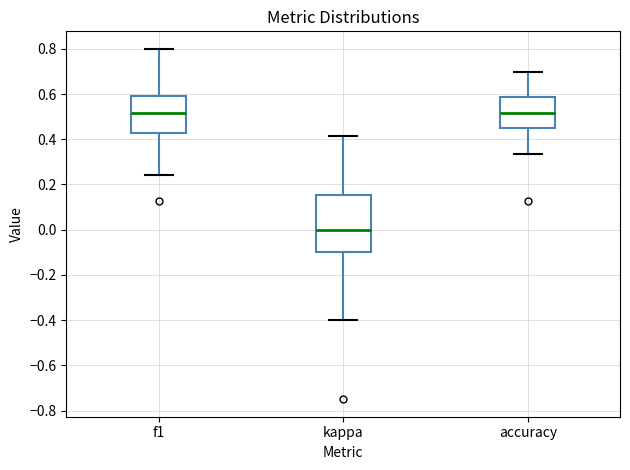

Where does the upper whisker of the box for f1 end on the y-axis? The values are not printed on the chart, so give them approximately, as read against the axis.

0.80